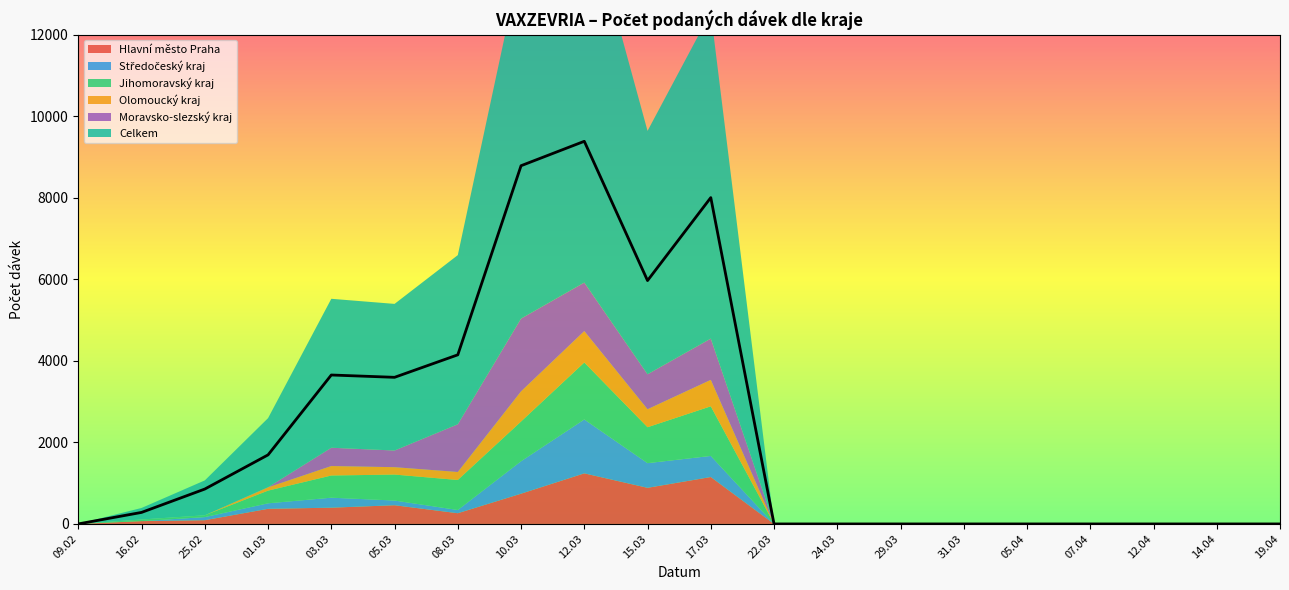

True or false: Moravsko-slezský kraj has more than 1 interior local peaks.

True